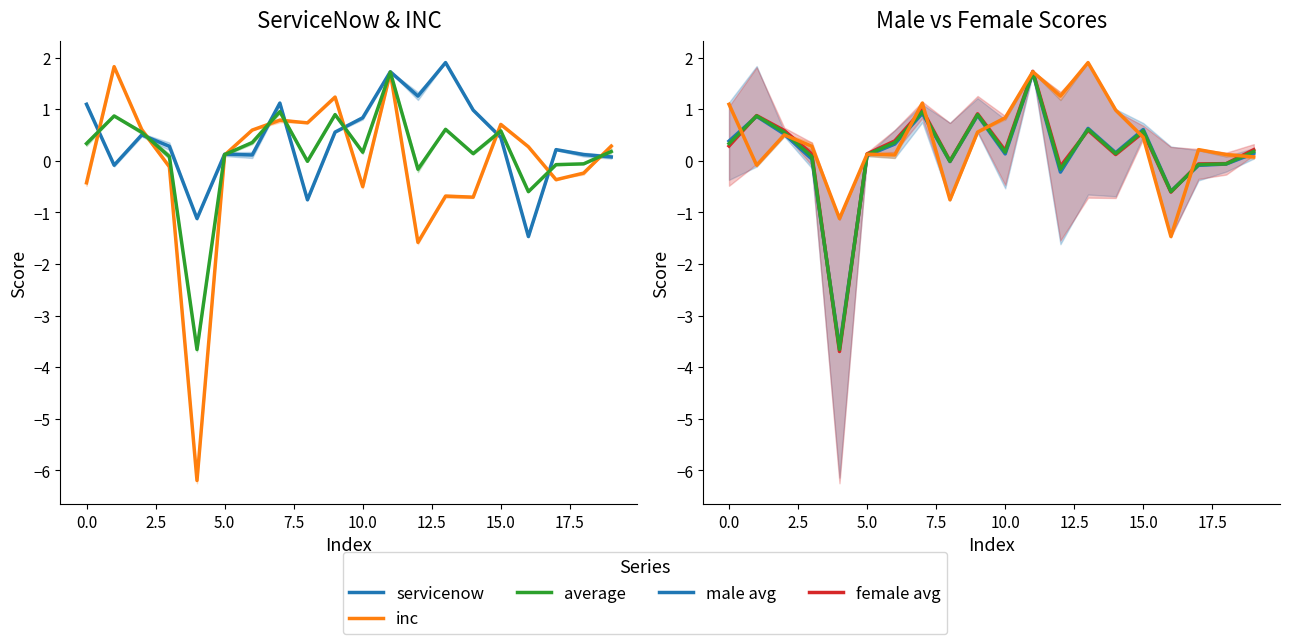

What is the sum of all male avg values?

2.8